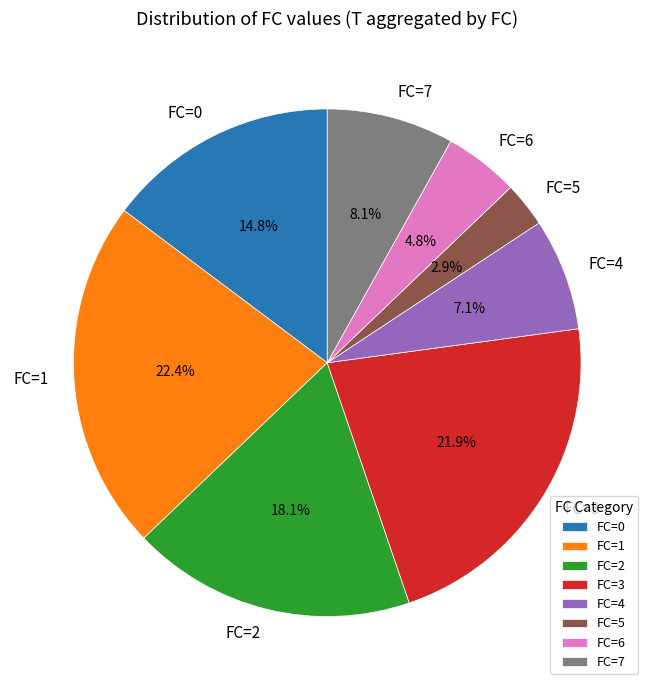

Which category has the smallest portion of the pie?

FC=5